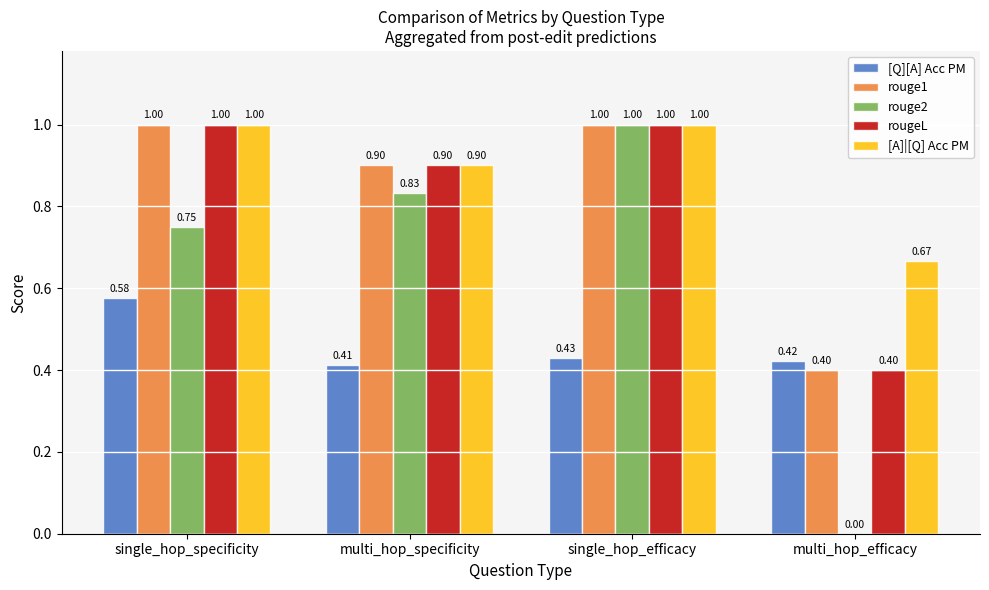

What is the sum of all rougeL values?

3.3